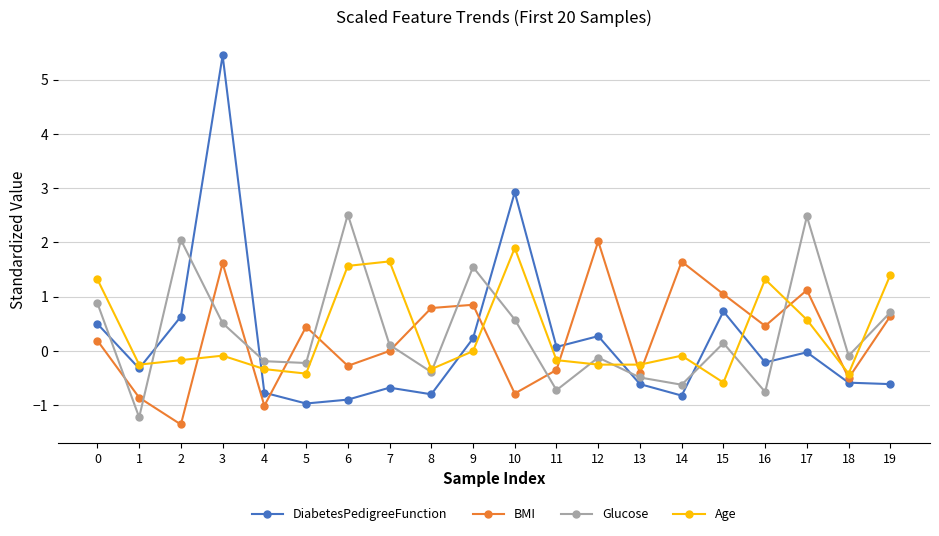

Where do Age and DiabetesPedigreeFunction first cross each other?

1 and 2